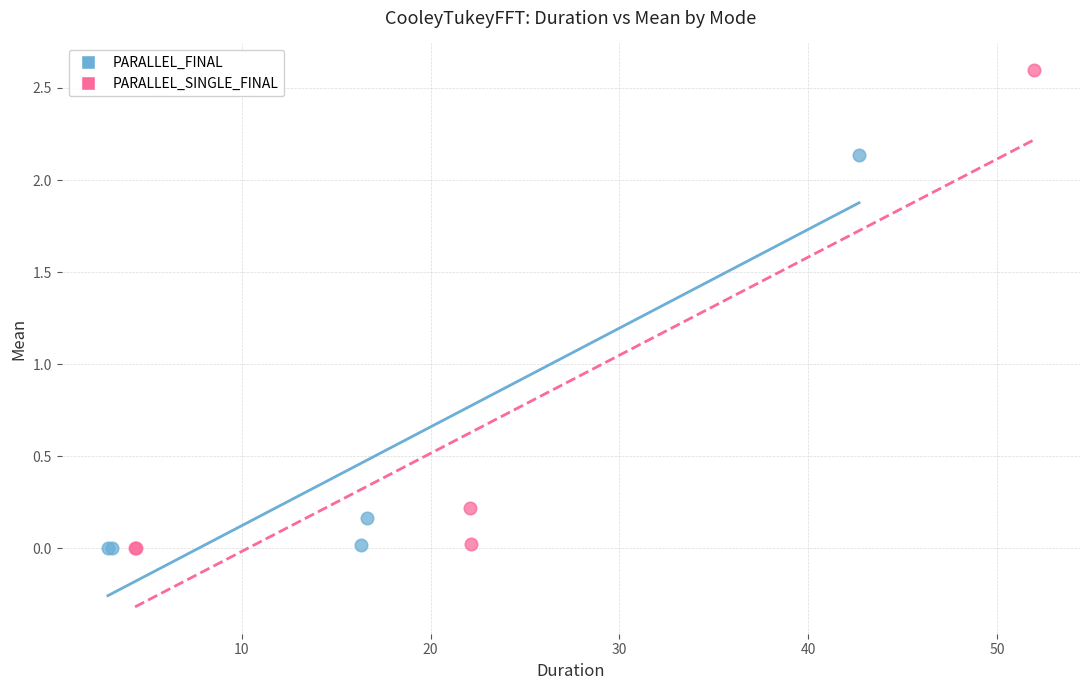

Which series reaches the maximum Y coordinate?

PARALLEL_SINGLE_FINAL